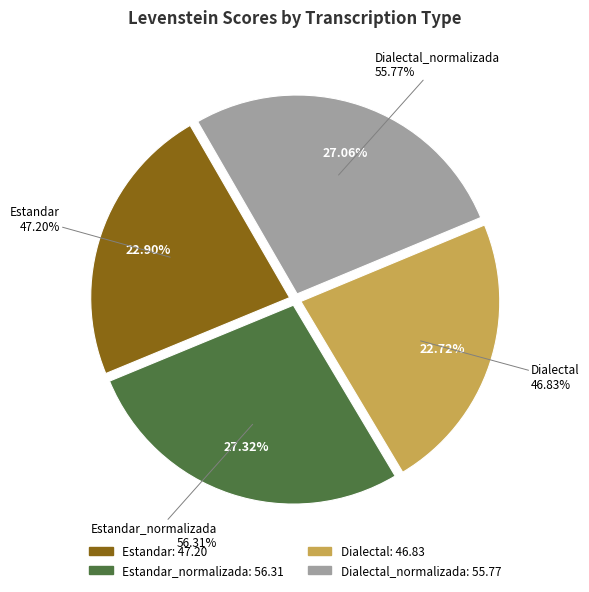

What is the total percentage of Estandar and Estandar_normalizada?

50.2%